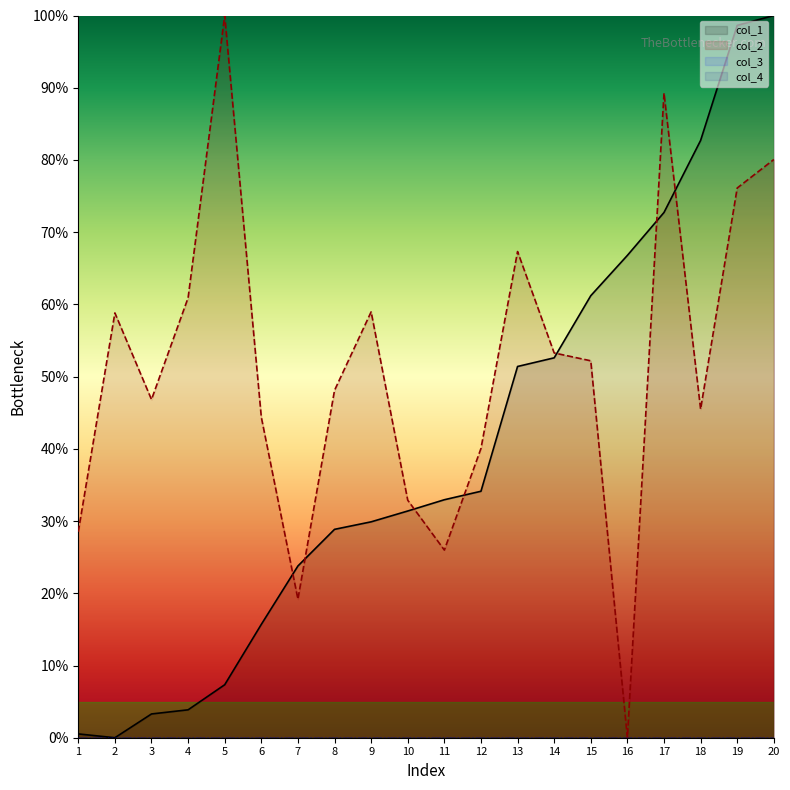

Which category has the highest value in the col_2 series?

20